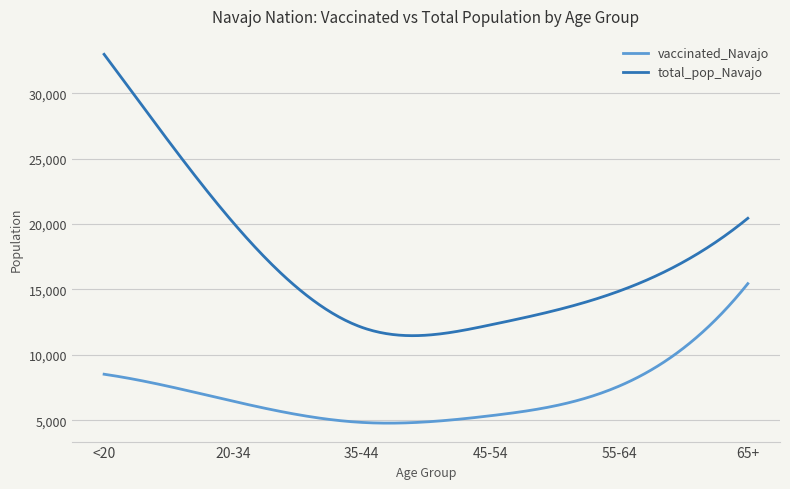

True or false: total_pop_Navajo and vaccinated_Navajo cross at least once.

False